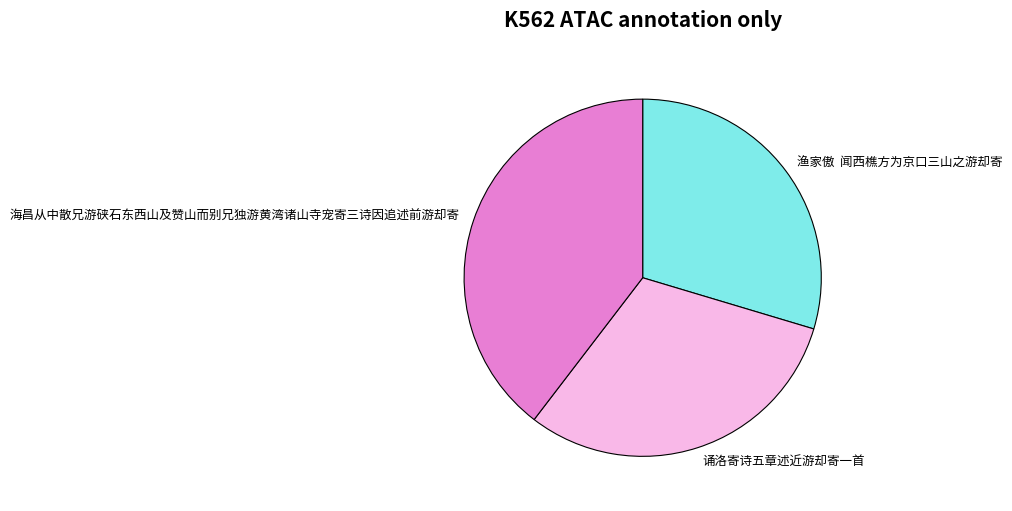

Rank the categories by value from lowest to highest.

渔家傲 闻西樵方为京口三山之游却寄, 诵洛寄诗五章述近游却寄一首, 海昌从中散兄游硖石东西山及赞山而别兄独游黄湾诸山寺宠寄三诗因追述前游却寄